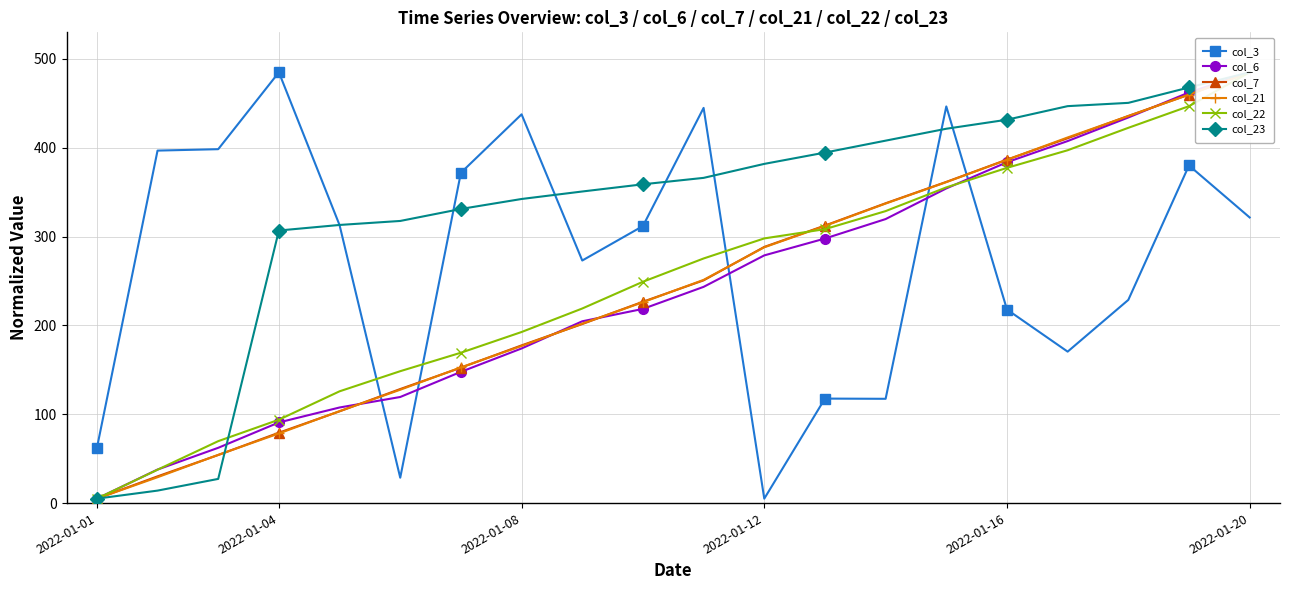

The col_3 series shows 5.0 at 2022-01-12. True or false?

True